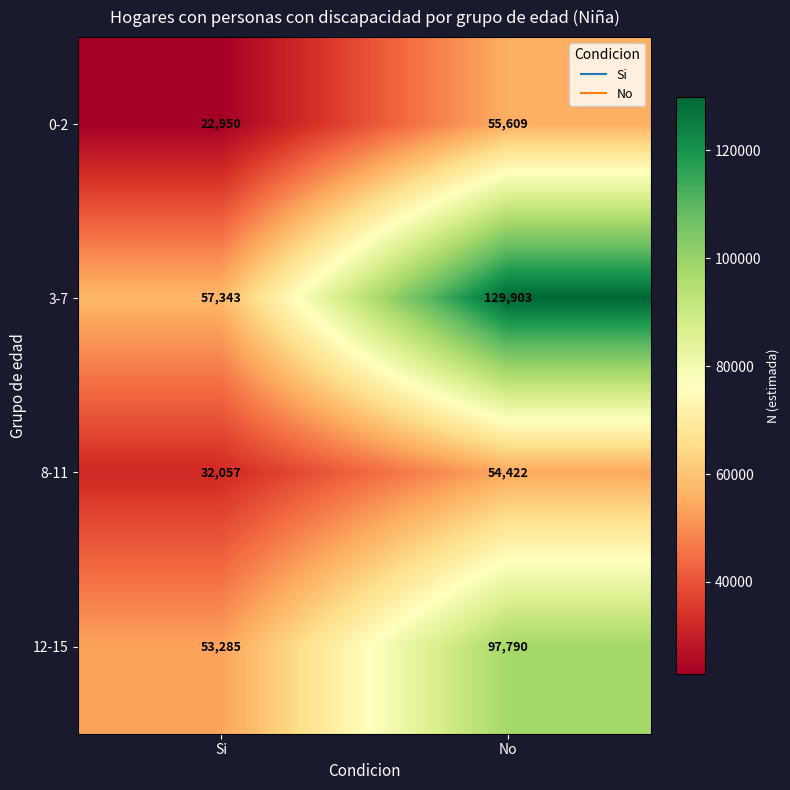

Rank the series by their maximum value, from highest to lowest.

3-7, 12-15, 0-2, 8-11